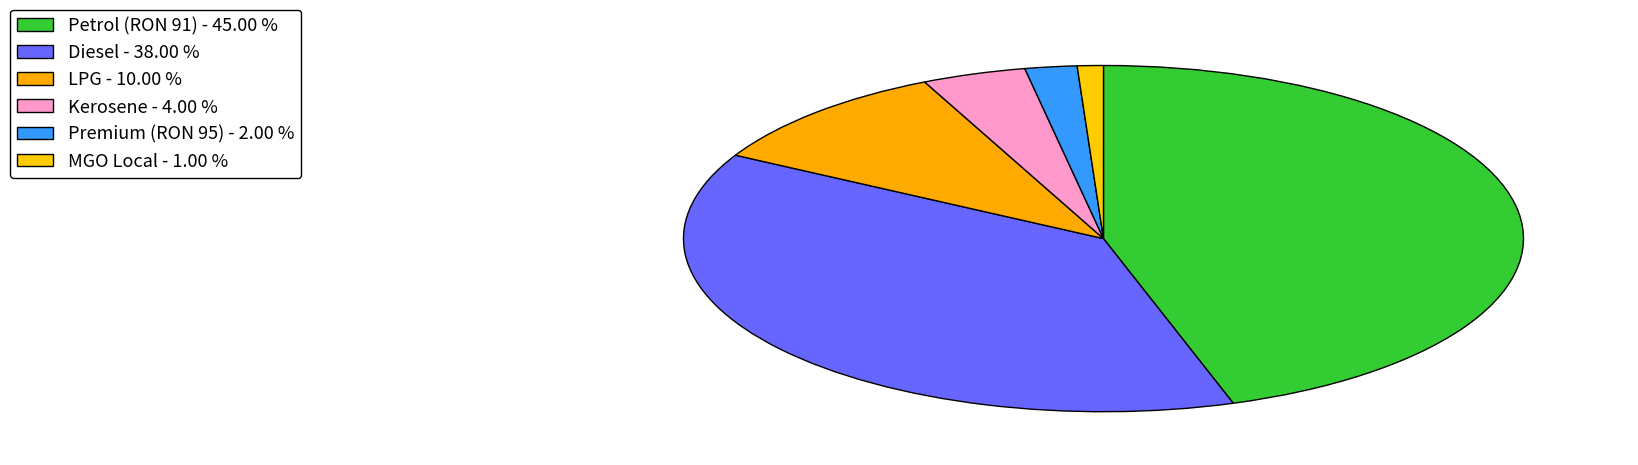

How many segments does this pie chart have?

6